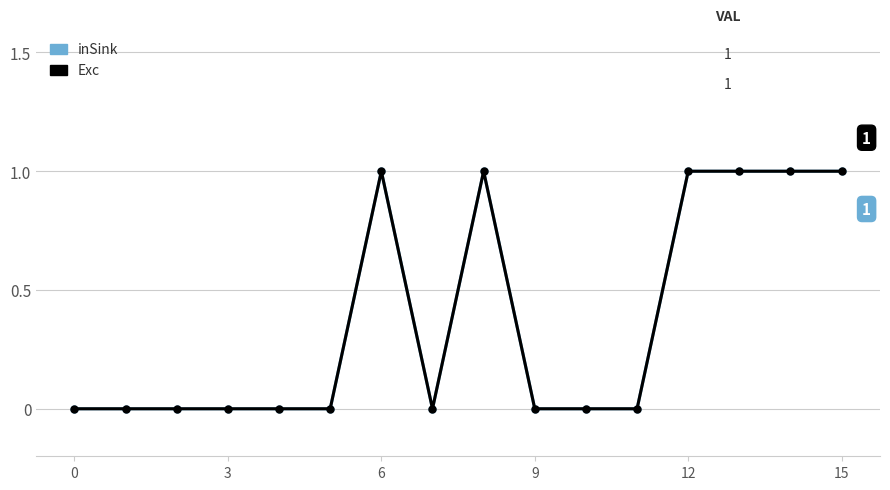

How many inSink values are between 0 and 1?

16